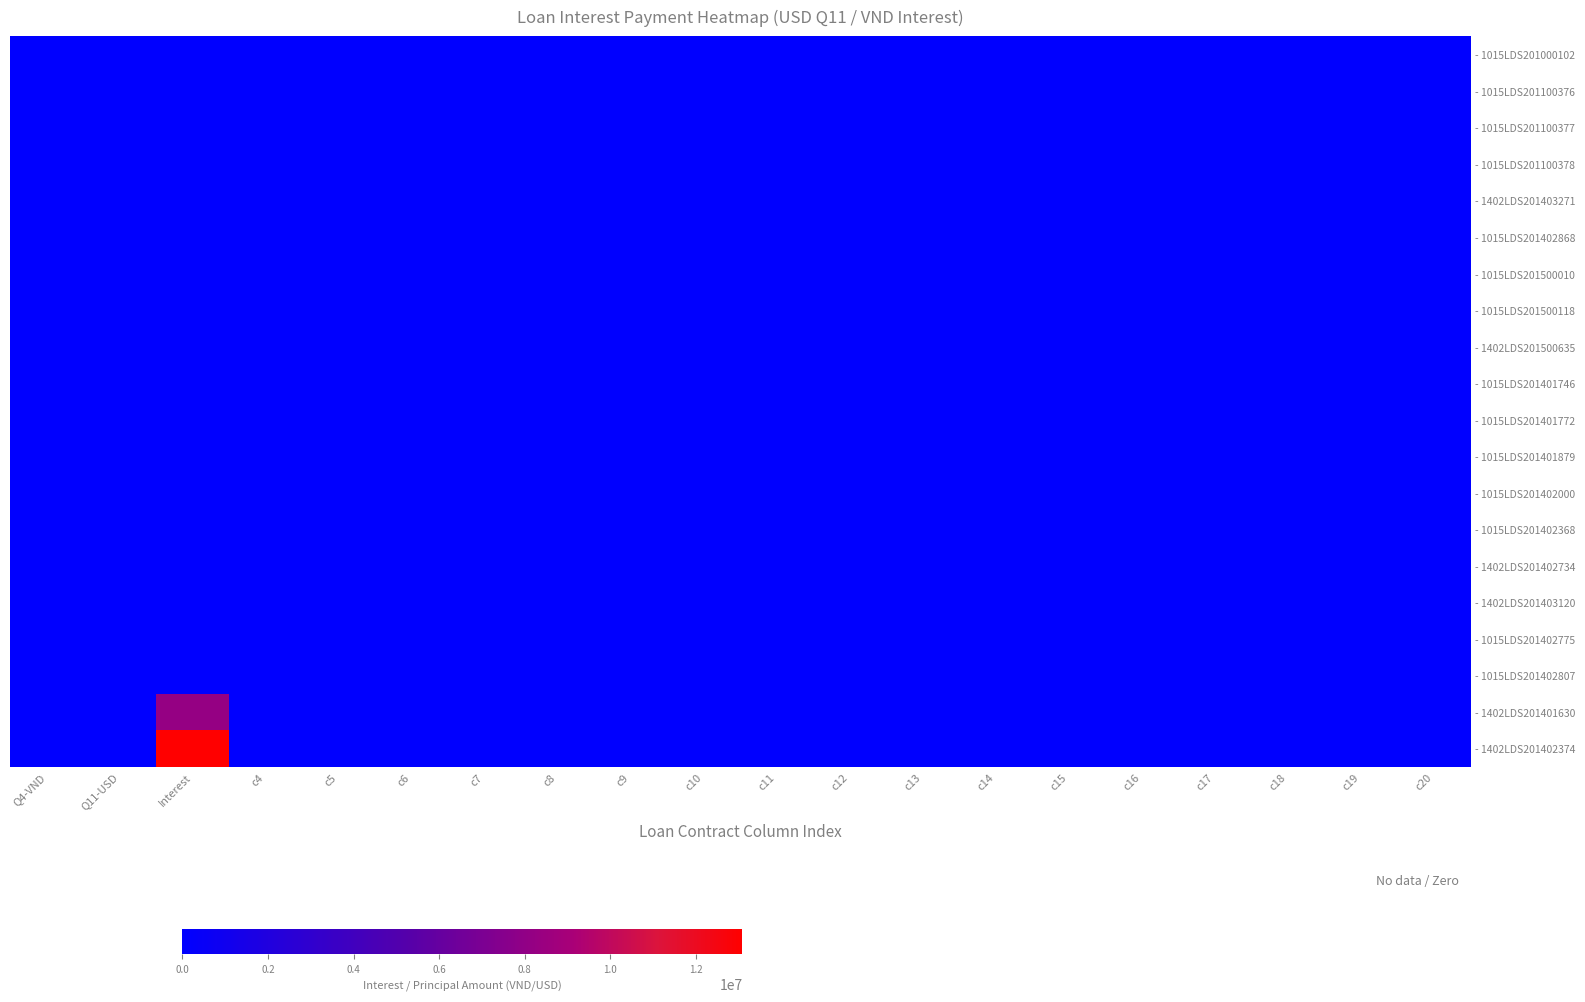

Reading right to left, transcribe all the data shown in this chart.

- 1015LDS201000102: c20=0.0	c19=0.0	c18=0.0	c17=0.0	c16=0.0	c15=0.0	c14=0.0	c13=0.0	c12=0.0	c11=0.0	c10=0.0	c9=0.0	c8=0.0	c7=0.0	c6=0.0	c5=0.0	c4=0.0	Interest=0.0	Q11-USD=110.6	Q4-VND=0.0
- 1015LDS201100376: c20=0.0	c19=0.0	c18=0.0	c17=0.0	c16=0.0	c15=0.0	c14=0.0	c13=0.0	c12=0.0	c11=0.0	c10=0.0	c9=0.0	c8=0.0	c7=0.0	c6=0.0	c5=0.0	c4=0.0	Interest=0.0	Q11-USD=262.4	Q4-VND=0.0
- 1015LDS201100377: c20=0.0	c19=0.0	c18=0.0	c17=0.0	c16=0.0	c15=0.0	c14=0.0	c13=0.0	c12=0.0	c11=0.0	c10=0.0	c9=0.0	c8=0.0	c7=0.0	c6=0.0	c5=0.0	c4=0.0	Interest=0.0	Q11-USD=163.1	Q4-VND=0.0
- 1015LDS201100378: c20=0.0	c19=0.0	c18=0.0	c17=0.0	c16=0.0	c15=0.0	c14=0.0	c13=0.0	c12=0.0	c11=0.0	c10=0.0	c9=0.0	c8=0.0	c7=0.0	c6=0.0	c5=0.0	c4=0.0	Interest=0.0	Q11-USD=228.3	Q4-VND=0.0
- 1402LDS201403271: c20=0.0	c19=0.0	c18=0.0	c17=0.0	c16=0.0	c15=0.0	c14=0.0	c13=0.0	c12=0.0	c11=0.0	c10=0.0	c9=0.0	c8=0.0	c7=0.0	c6=0.0	c5=0.0	c4=0.0	Interest=0.0	Q11-USD=0.0	Q4-VND=279.0
- 1015LDS201402868: c20=0.0	c19=0.0	c18=0.0	c17=0.0	c16=0.0	c15=0.0	c14=0.0	c13=0.0	c12=0.0	c11=0.0	c10=0.0	c9=0.0	c8=0.0	c7=0.0	c6=0.0	c5=0.0	c4=0.0	Interest=0.0	Q11-USD=284.2	Q4-VND=0.0
- 1015LDS201500010: c20=0.0	c19=0.0	c18=0.0	c17=0.0	c16=0.0	c15=0.0	c14=0.0	c13=0.0	c12=0.0	c11=0.0	c10=0.0	c9=0.0	c8=0.0	c7=0.0	c6=0.0	c5=0.0	c4=0.0	Interest=0.0	Q11-USD=280.9	Q4-VND=0.0
- 1015LDS201500118: c20=0.0	c19=0.0	c18=0.0	c17=0.0	c16=0.0	c15=0.0	c14=0.0	c13=0.0	c12=0.0	c11=0.0	c10=0.0	c9=0.0	c8=0.0	c7=0.0	c6=0.0	c5=0.0	c4=0.0	Interest=0.0	Q11-USD=392.0	Q4-VND=0.0
- 1402LDS201500635: c20=0.0	c19=0.0	c18=0.0	c17=0.0	c16=0.0	c15=0.0	c14=0.0	c13=0.0	c12=0.0	c11=0.0	c10=0.0	c9=0.0	c8=0.0	c7=0.0	c6=0.0	c5=0.0	c4=0.0	Interest=0.0	Q11-USD=0.0	Q4-VND=227.3
- 1015LDS201401746: c20=0.0	c19=0.0	c18=0.0	c17=0.0	c16=0.0	c15=0.0	c14=0.0	c13=0.0	c12=0.0	c11=0.0	c10=0.0	c9=0.0	c8=0.0	c7=0.0	c6=0.0	c5=0.0	c4=0.0	Interest=0.0	Q11-USD=192.2	Q4-VND=0.0
- 1015LDS201401772: c20=0.0	c19=0.0	c18=0.0	c17=0.0	c16=0.0	c15=0.0	c14=0.0	c13=0.0	c12=0.0	c11=0.0	c10=0.0	c9=0.0	c8=0.0	c7=0.0	c6=0.0	c5=0.0	c4=0.0	Interest=0.0	Q11-USD=210.3	Q4-VND=0.0
- 1015LDS201401879: c20=0.0	c19=0.0	c18=0.0	c17=0.0	c16=0.0	c15=0.0	c14=0.0	c13=0.0	c12=0.0	c11=0.0	c10=0.0	c9=0.0	c8=0.0	c7=0.0	c6=0.0	c5=0.0	c4=0.0	Interest=0.0	Q11-USD=372.0	Q4-VND=0.0
- 1015LDS201402000: c20=0.0	c19=0.0	c18=0.0	c17=0.0	c16=0.0	c15=0.0	c14=0.0	c13=0.0	c12=0.0	c11=0.0	c10=0.0	c9=0.0	c8=0.0	c7=0.0	c6=0.0	c5=0.0	c4=0.0	Interest=0.0	Q11-USD=382.3	Q4-VND=0.0
- 1015LDS201402368: c20=0.0	c19=0.0	c18=0.0	c17=0.0	c16=0.0	c15=0.0	c14=0.0	c13=0.0	c12=0.0	c11=0.0	c10=0.0	c9=0.0	c8=0.0	c7=0.0	c6=0.0	c5=0.0	c4=0.0	Interest=0.0	Q11-USD=285.2	Q4-VND=0.0
- 1402LDS201402734: c20=0.0	c19=0.0	c18=0.0	c17=0.0	c16=0.0	c15=0.0	c14=0.0	c13=0.0	c12=0.0	c11=0.0	c10=0.0	c9=0.0	c8=0.0	c7=0.0	c6=0.0	c5=0.0	c4=0.0	Interest=0.0	Q11-USD=0.0	Q4-VND=334.8
- 1402LDS201403120: c20=0.0	c19=0.0	c18=0.0	c17=0.0	c16=0.0	c15=0.0	c14=0.0	c13=0.0	c12=0.0	c11=0.0	c10=0.0	c9=0.0	c8=0.0	c7=0.0	c6=0.0	c5=0.0	c4=0.0	Interest=0.0	Q11-USD=0.0	Q4-VND=765.6
- 1015LDS201402775: c20=0.0	c19=0.0	c18=0.0	c17=0.0	c16=0.0	c15=0.0	c14=0.0	c13=0.0	c12=0.0	c11=0.0	c10=0.0	c9=0.0	c8=0.0	c7=0.0	c6=0.0	c5=0.0	c4=0.0	Interest=0.0	Q11-USD=522.7	Q4-VND=0.0
- 1015LDS201402807: c20=0.0	c19=0.0	c18=0.0	c17=0.0	c16=0.0	c15=0.0	c14=0.0	c13=0.0	c12=0.0	c11=0.0	c10=0.0	c9=0.0	c8=0.0	c7=0.0	c6=0.0	c5=0.0	c4=0.0	Interest=0.0	Q11-USD=137.8	Q4-VND=0.0
- 1402LDS201401630: c20=0.0	c19=0.0	c18=0.0	c17=0.0	c16=0.0	c15=0.0	c14=0.0	c13=0.0	c12=0.0	c11=0.0	c10=0.0	c9=0.0	c8=0.0	c7=0.0	c6=0.0	c5=0.0	c4=0.0	Interest=8180555.6	Q11-USD=0.0	Q4-VND=0.0
- 1402LDS201402374: c20=0.0	c19=0.0	c18=0.0	c17=0.0	c16=0.0	c15=0.0	c14=0.0	c13=0.0	c12=0.0	c11=0.0	c10=0.0	c9=0.0	c8=0.0	c7=0.0	c6=0.0	c5=0.0	c4=0.0	Interest=13088888.9	Q11-USD=0.0	Q4-VND=0.0